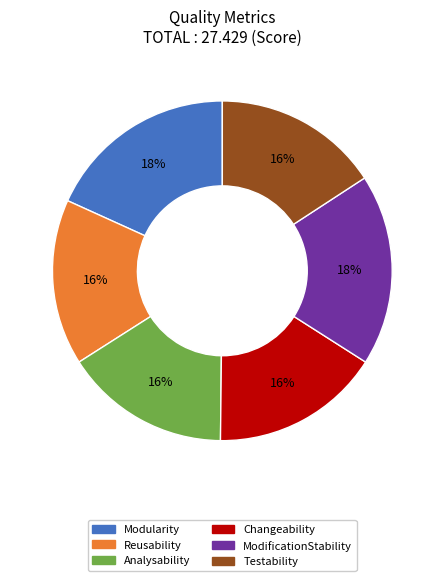

Combined, do Modularity and Reusability account for over 50%?

No